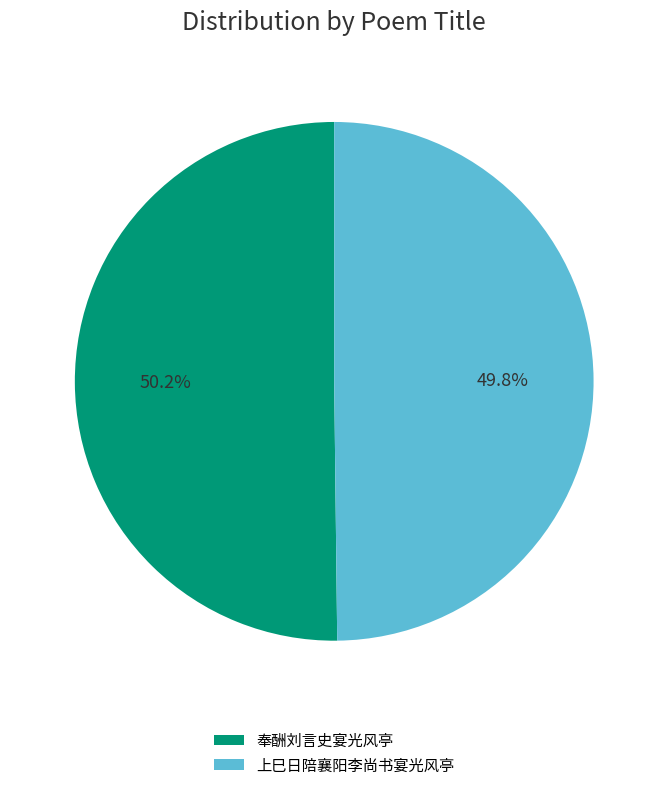

To the nearest percent, what is the difference between the largest and smallest slice percentages?

0%